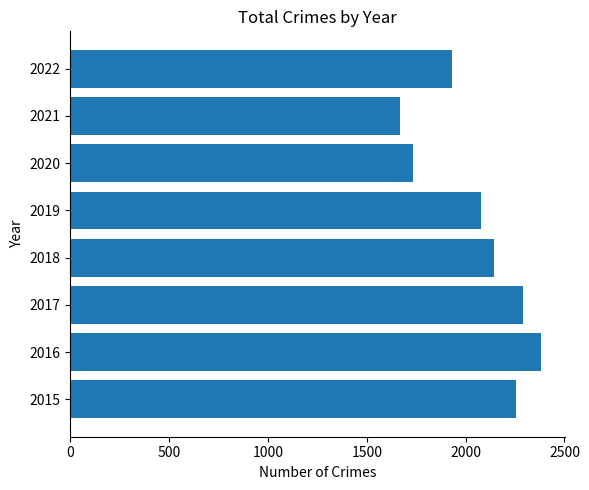

What is the average value?

2061